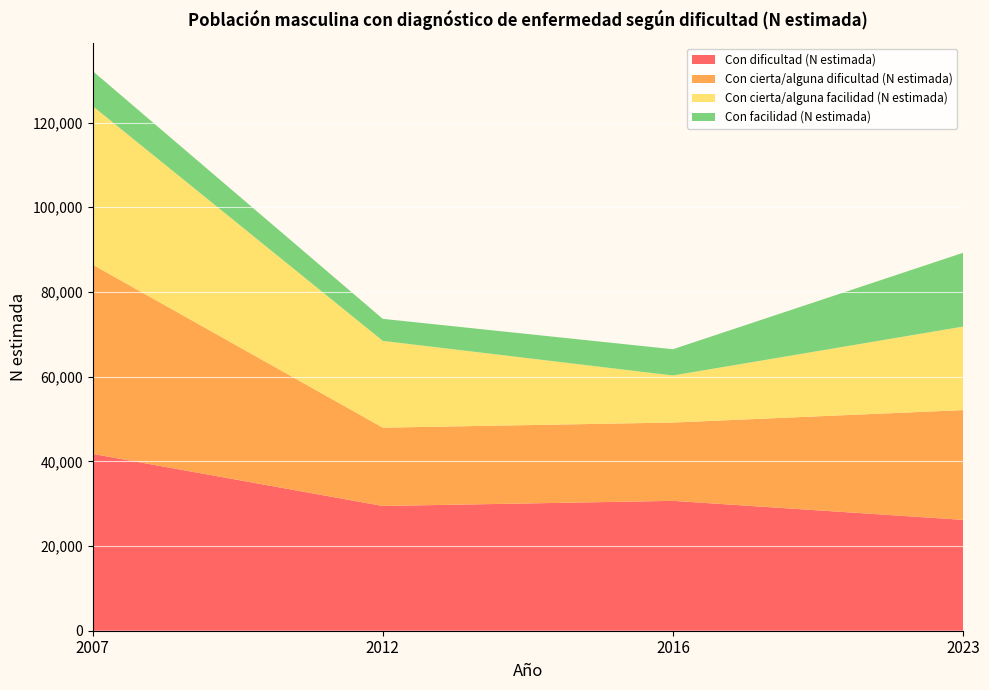

Reading right to left, extract all data points from this chart.

Con dificultad (N estimada): 26181	30670	29458	41769
Con cierta/alguna dificultad (N estimada): 25924	18498	18496	44682
Con cierta/alguna facilidad (N estimada): 19724	11109	20501	37458
Con facilidad (N estimada): 17432	6203	5198	8279